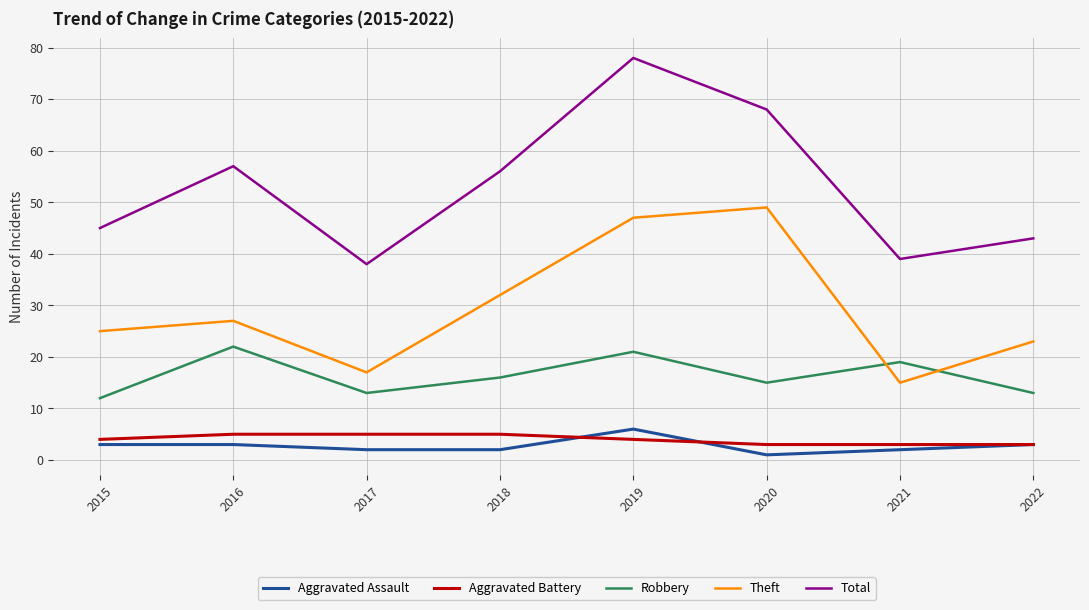

Reading left to right, list all the values displayed in this chart.

Aggravated Assault: 3	3	2	2	6	1	2	3
Aggravated Battery: 4	5	5	5	4	3	3	3
Robbery: 12	22	13	16	21	15	19	13
Theft: 25	27	17	32	47	49	15	23
Total: 45	57	38	56	78	68	39	43